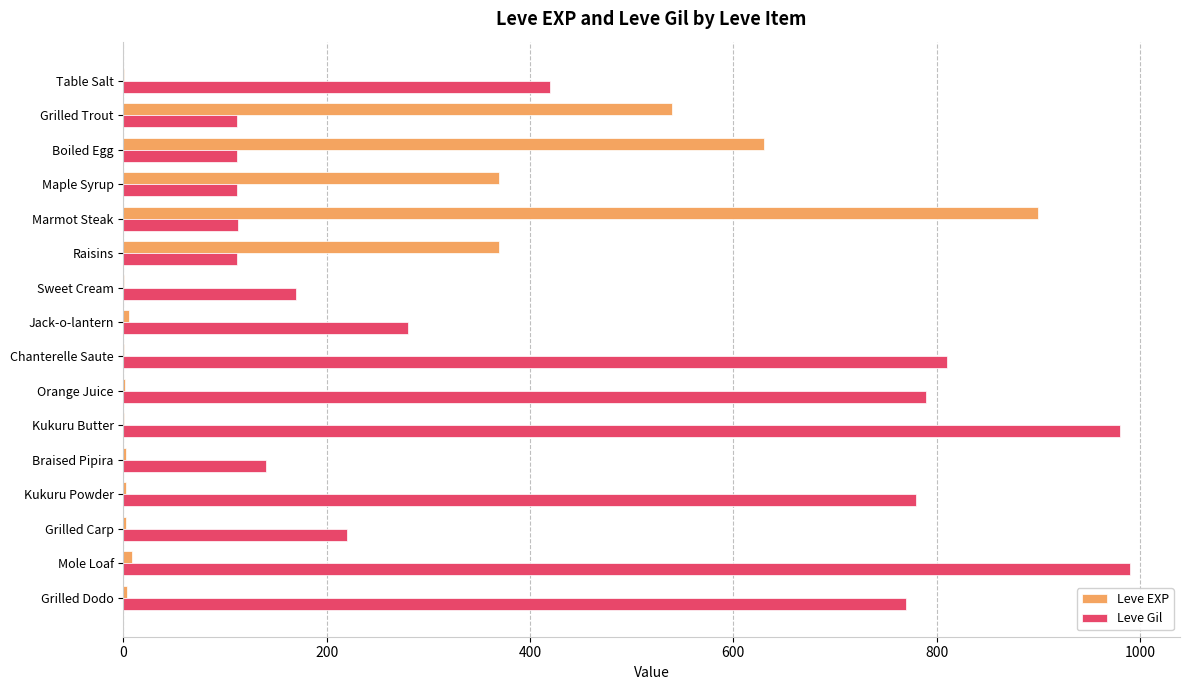

Between Chanterelle Saute and Braised Pipira, which series saw the biggest shift?

Leve Gil